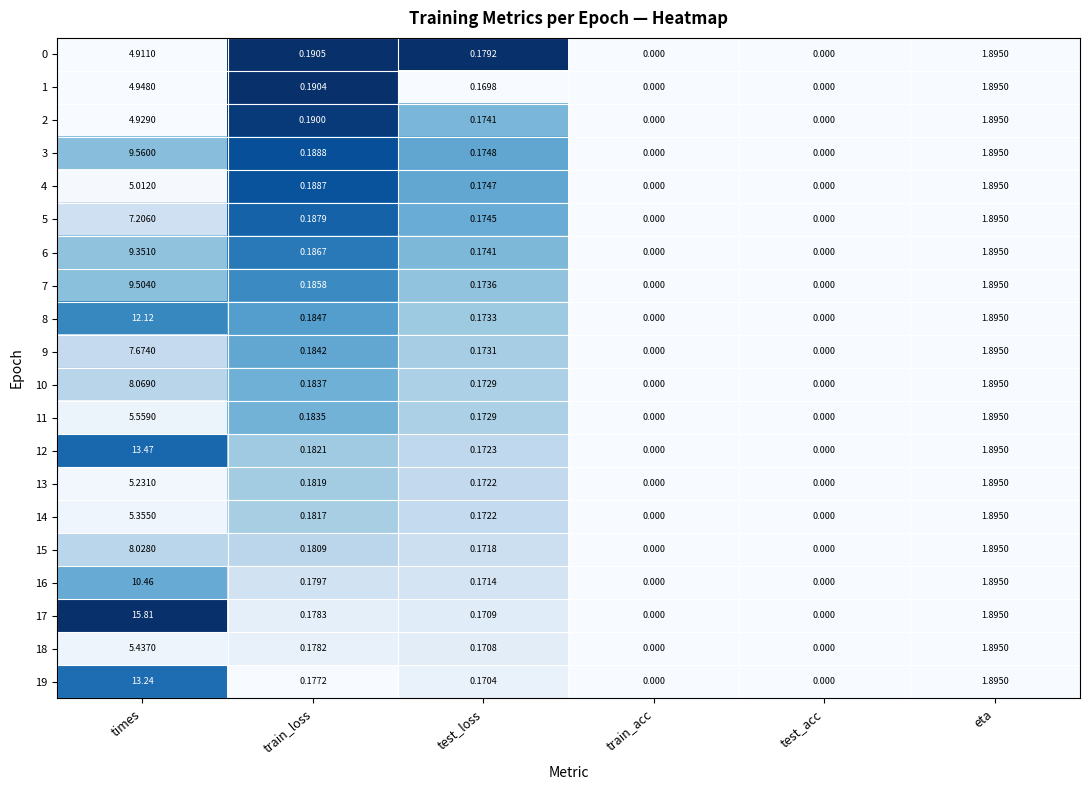

At which label does 16 reach its peak?

times